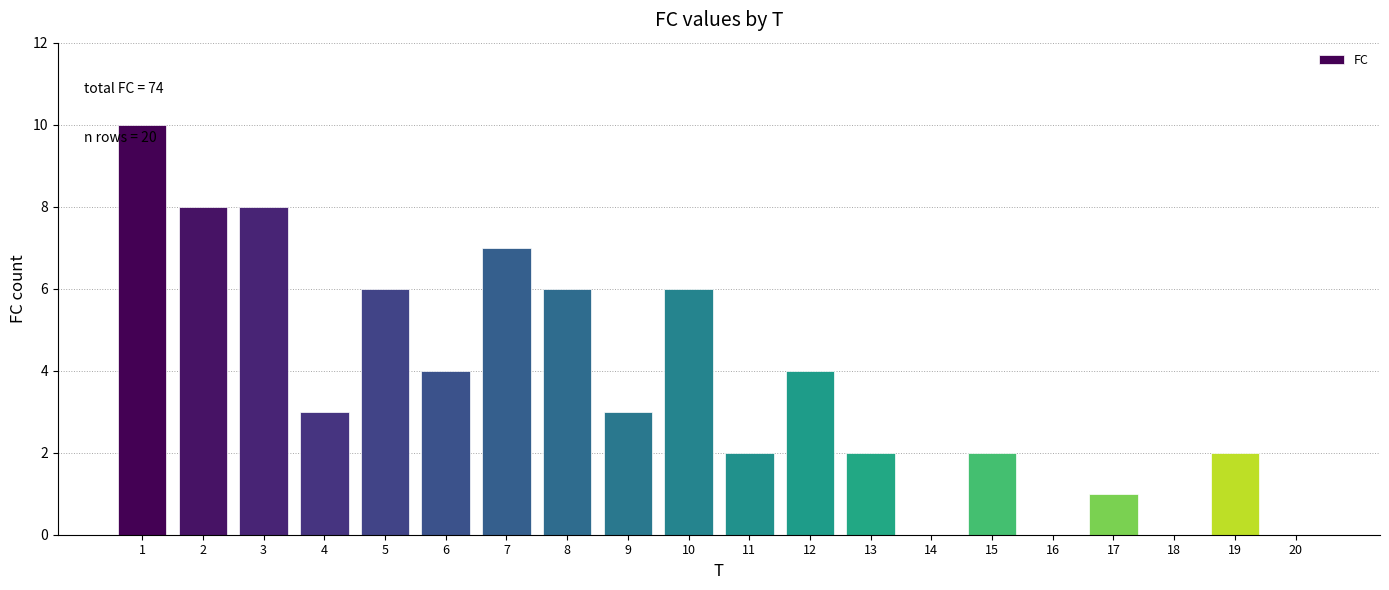

Reading right to left, list all the values displayed in this chart.

20=0	19=2	18=0	17=1	16=0	15=2	14=0	13=2	12=4	11=2	10=6	9=3	8=6	7=7	6=4	5=6	4=3	3=8	2=8	1=10